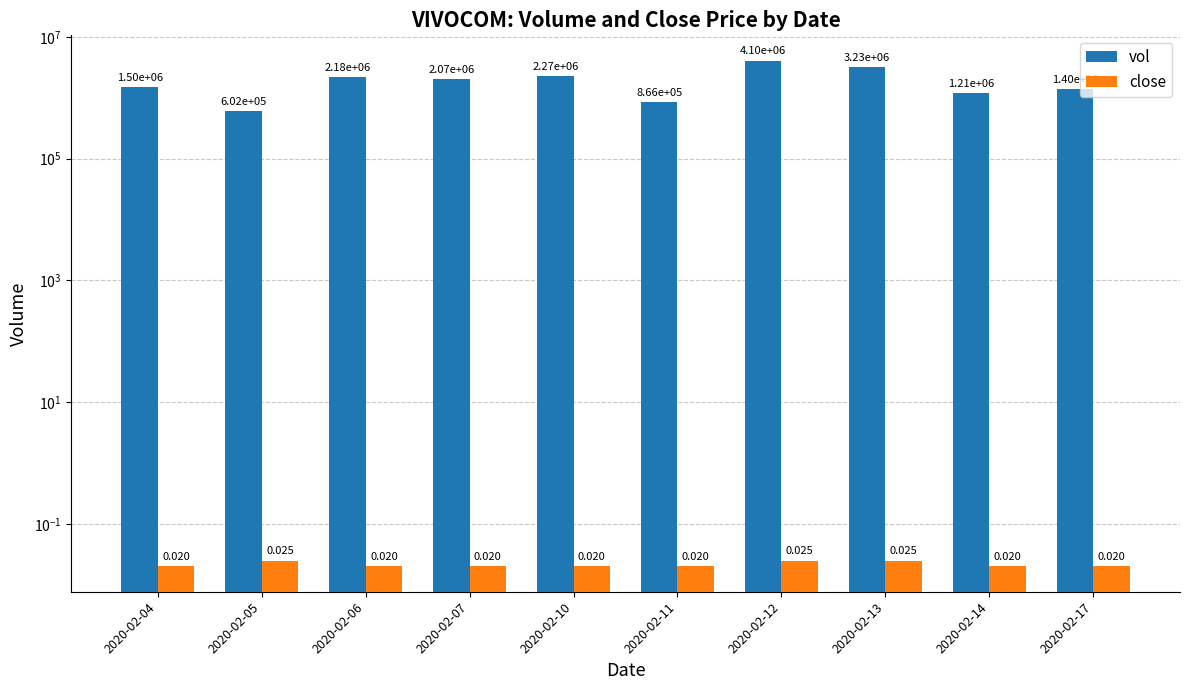

Which category has the highest value in the close series?

2020-02-05